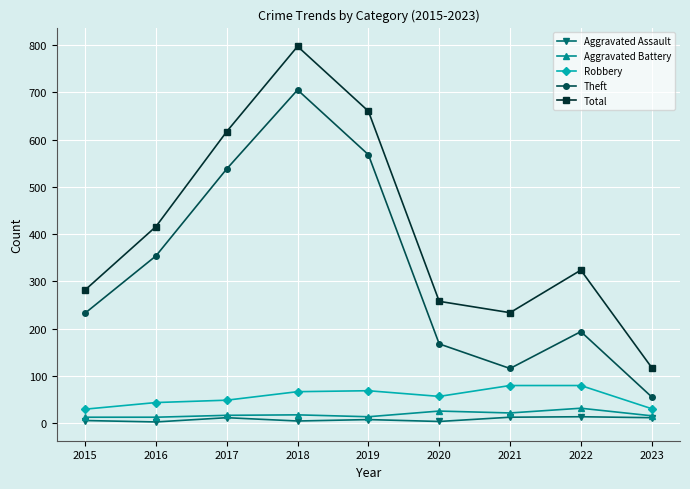

What is the difference between the Aggravated Battery values at 2021 and 2015?

9